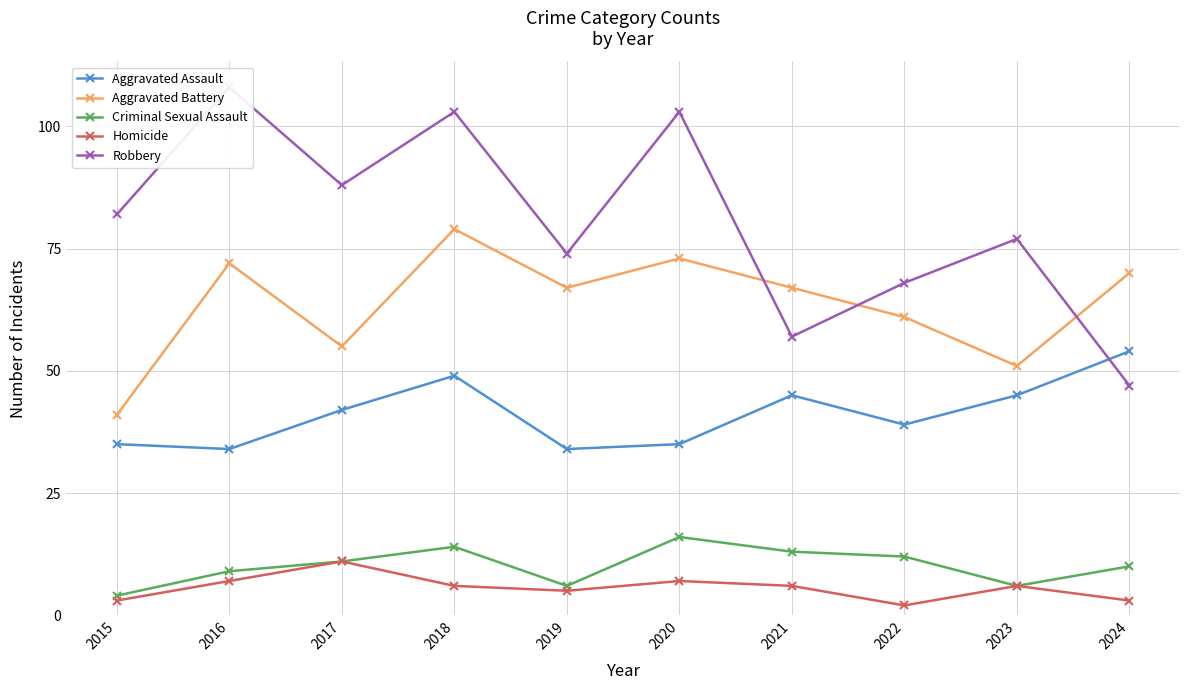

True or false: Aggravated Battery has more than 2 interior local peaks.

True